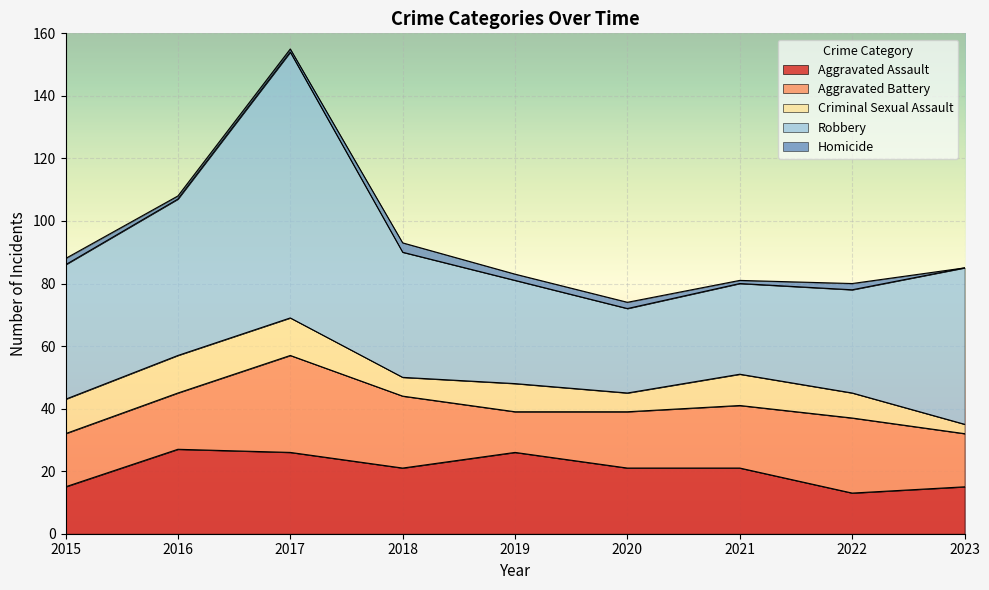

Reading left to right, what are all the values shown in this chart?

Aggravated Assault: 15	27	26	21	26	21	21	13	15
Aggravated Battery: 17	18	31	23	13	18	20	24	17
Criminal Sexual Assault: 11	12	12	6	9	6	10	8	3
Robbery: 43	50	85	40	33	27	29	33	50
Homicide: 2	1	1	3	2	2	1	2	0